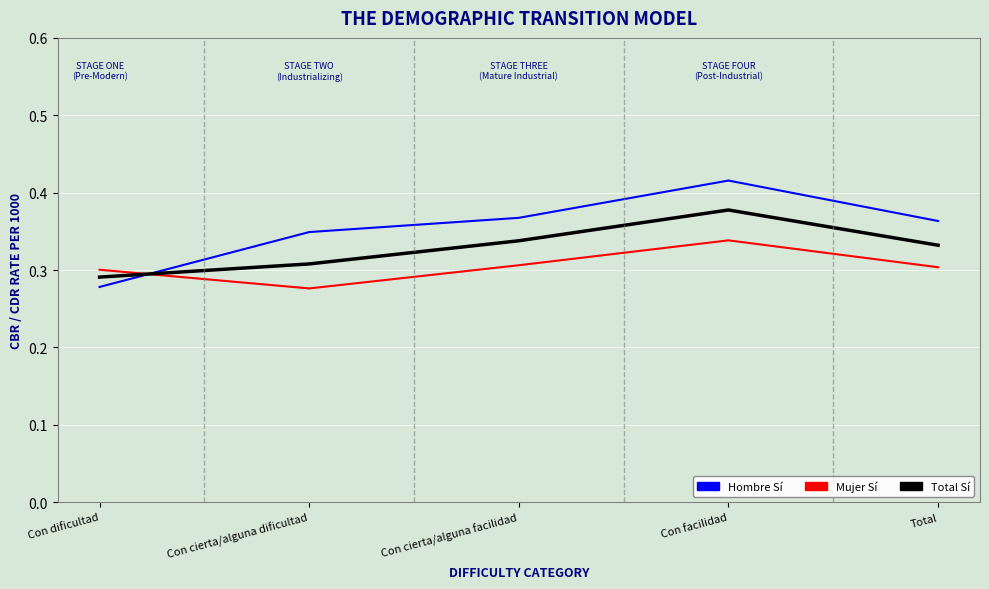

What is the total value across all series at Total?

1.0